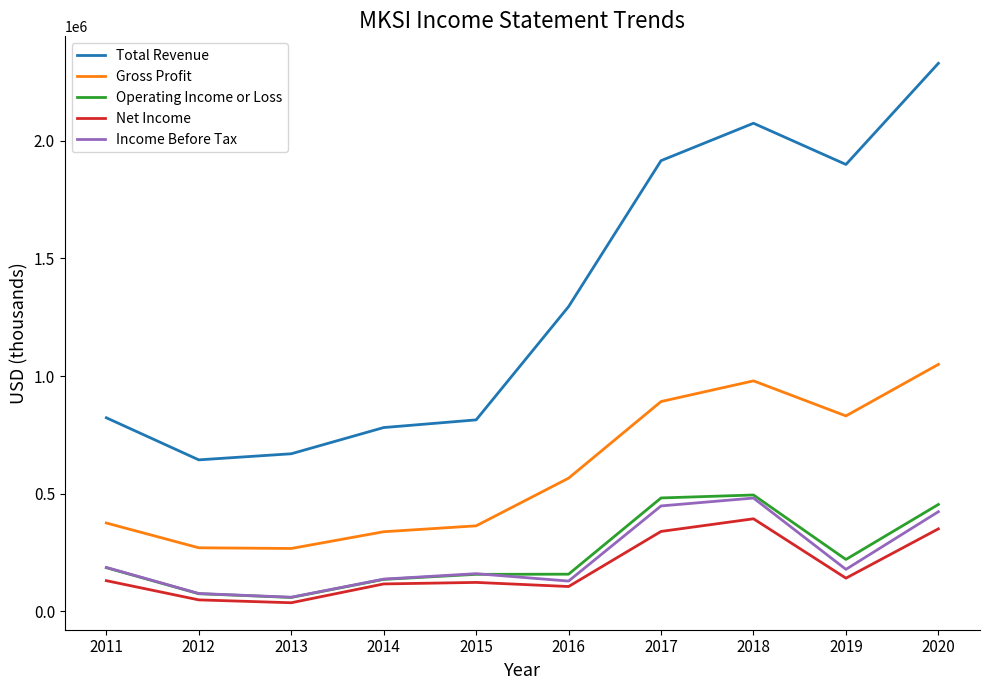

At how many categories does at least one series exceed 1732530?

4